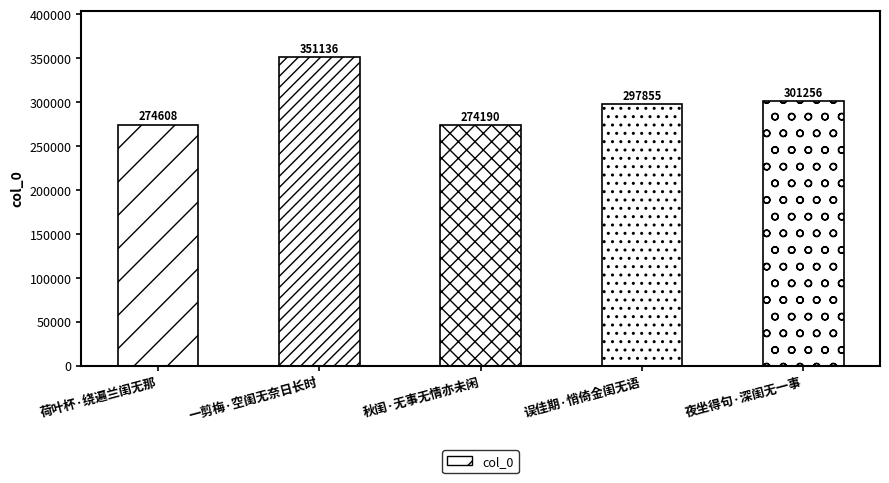

What is the average value?

299809